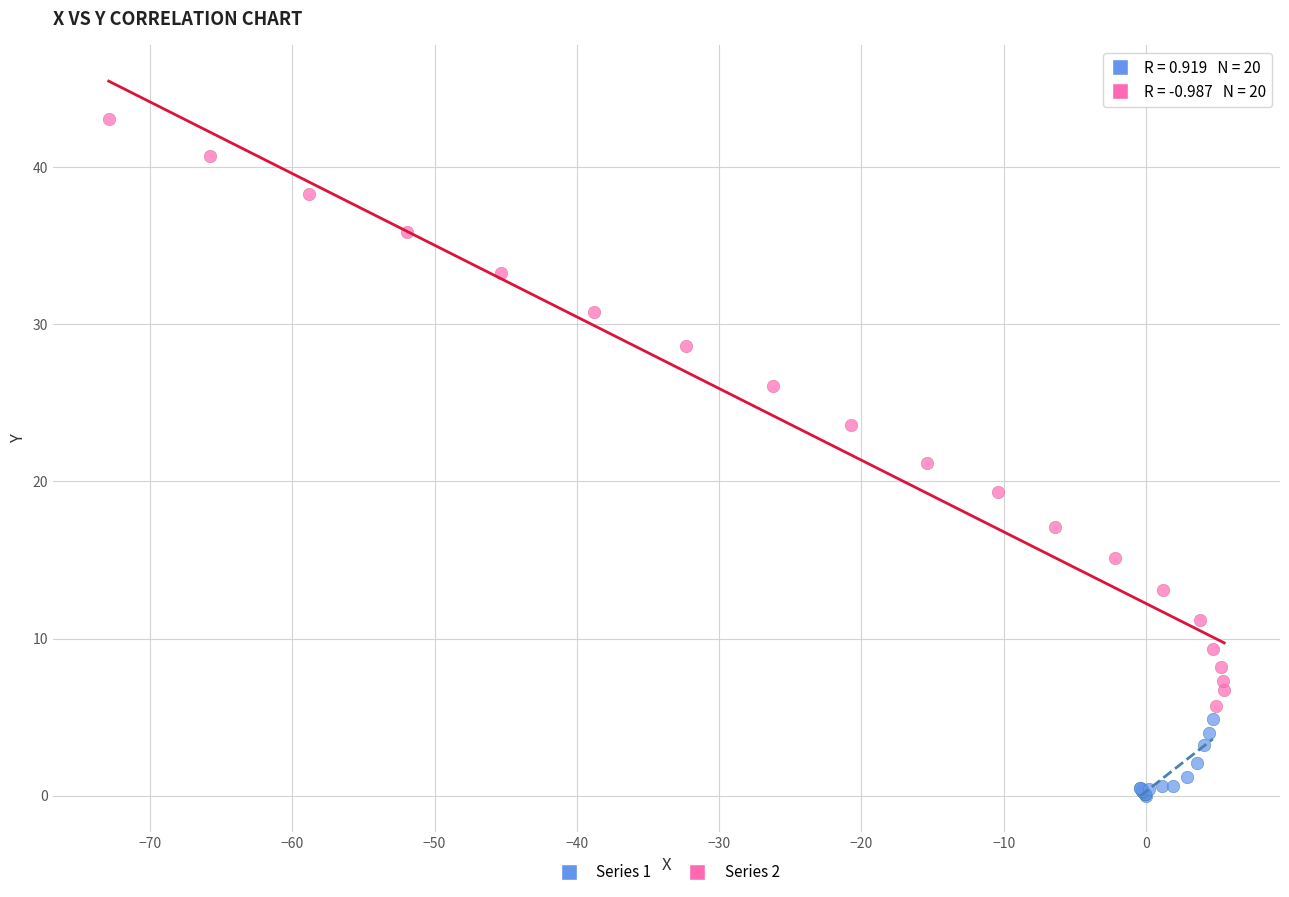

What are all the series names shown in the legend?

Series 1, Series 2